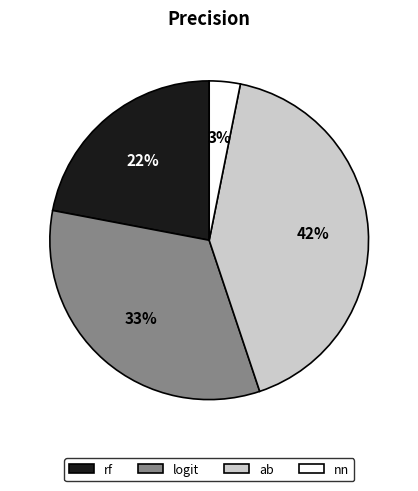

Count the number of slices in the pie.

4